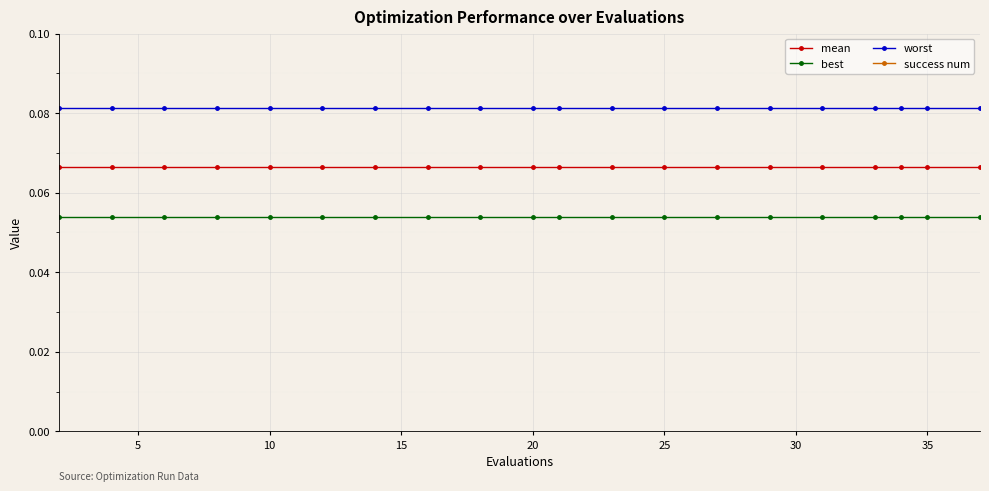

What is the highest value of the worst series?

0.1